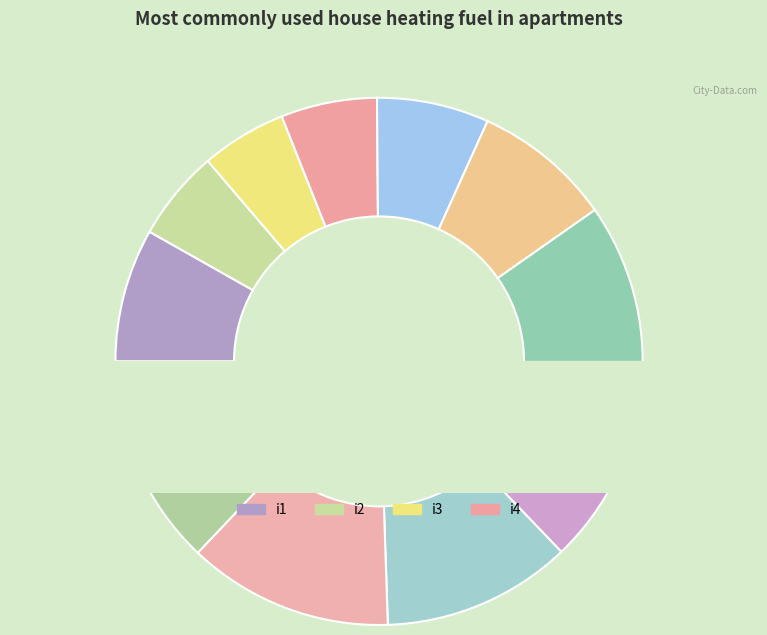

Rank the categories by value from lowest to highest.

i3, i2, i4, i5, i1, i6, i7, i8, i9, i10, i11